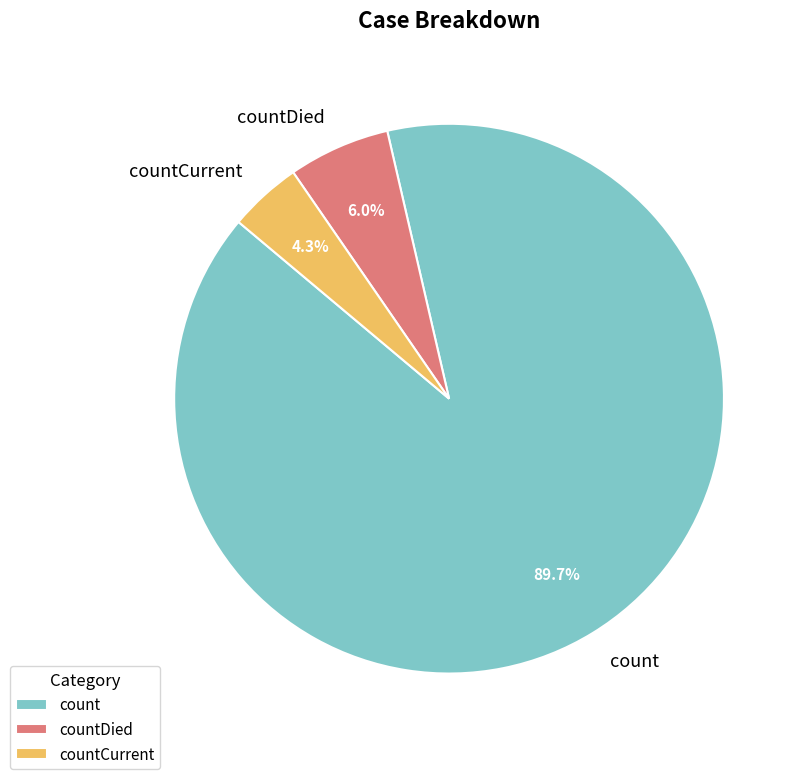

To the nearest percent, what is the difference between the countDied and count slice percentages?

84%